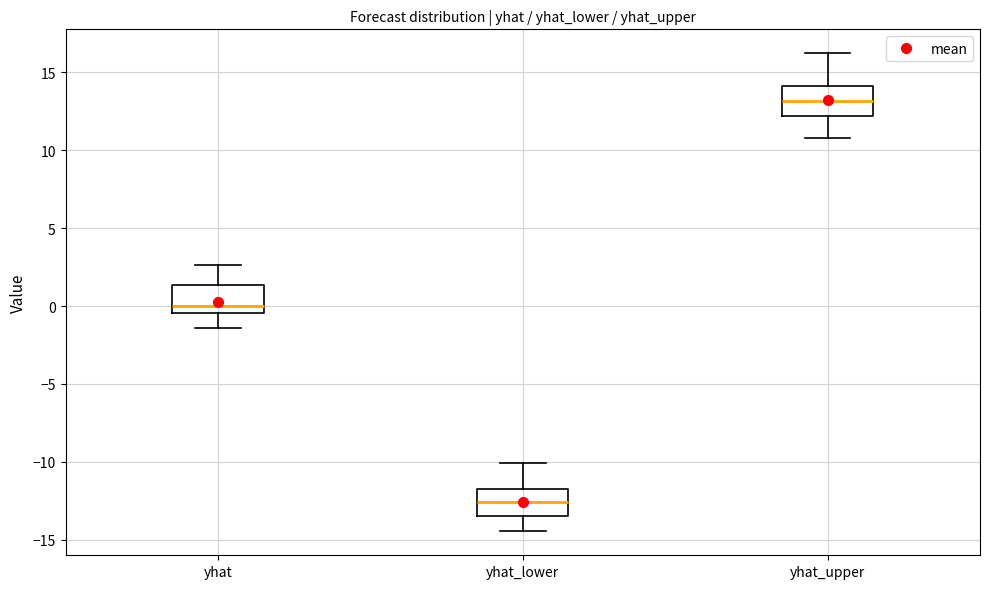

Reading left to right, read every box against the y-axis: the position of its median line, the range the box covers, and the ends of its whiskers. The values are not printed on the chart, so give them approximately, as read against the axis.

yhat: median 0.0, box -0.5 to 1.5, whiskers -1.5 to 2.5
yhat_lower: median -12.5, box -13.5 to -12.0, whiskers -14.5 to -10.0
yhat_upper: median 13.0, box 12.0 to 14.0, whiskers 11.0 to 16.0